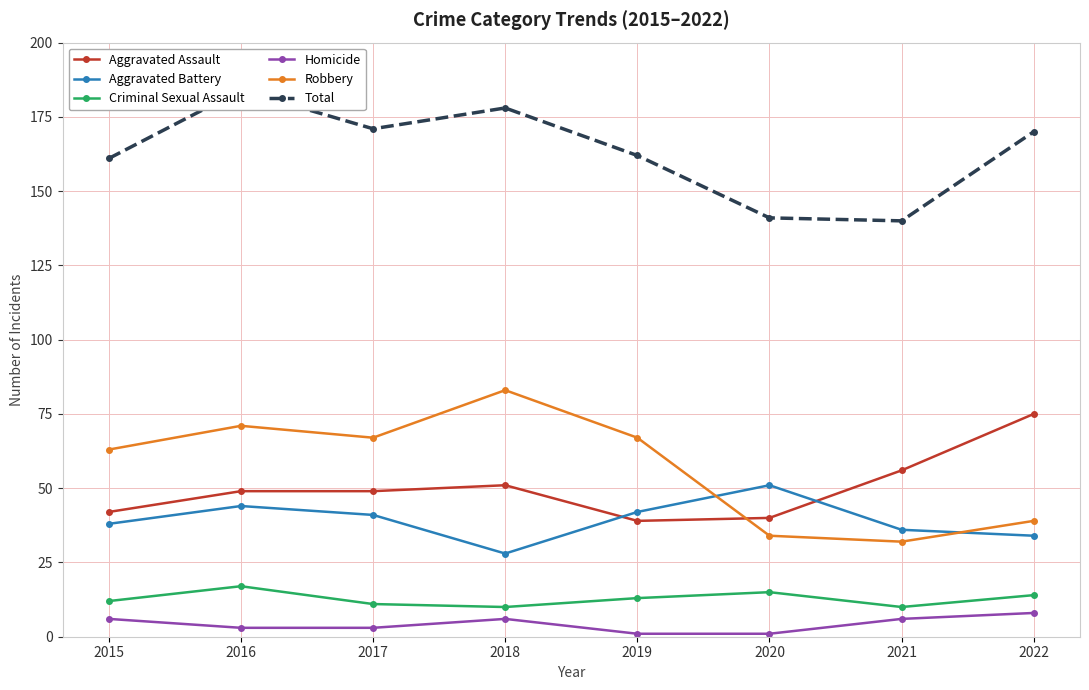

What is the average value of the Homicide series?

4